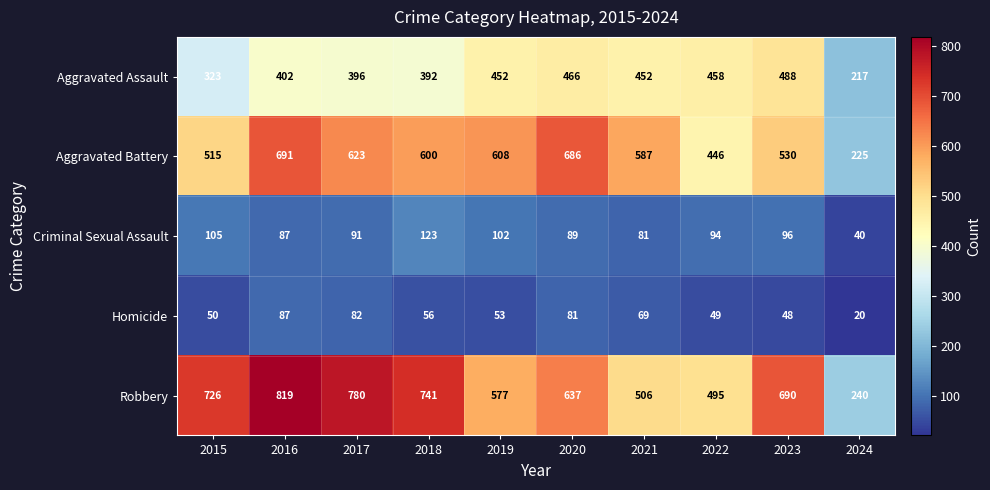

Which series changed the most between 2015 and 2021?

Robbery